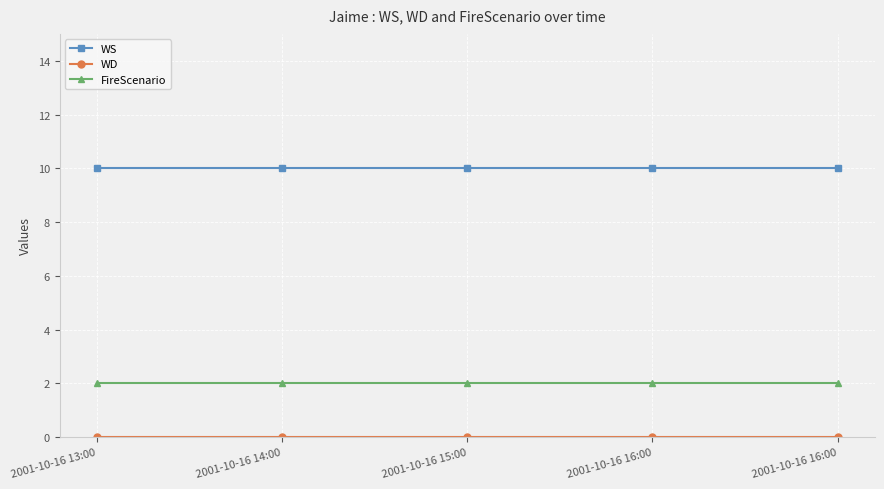

Which has a higher value, 2001-10-16 16:00 or 2001-10-16 15:00?

2001-10-16 16:00